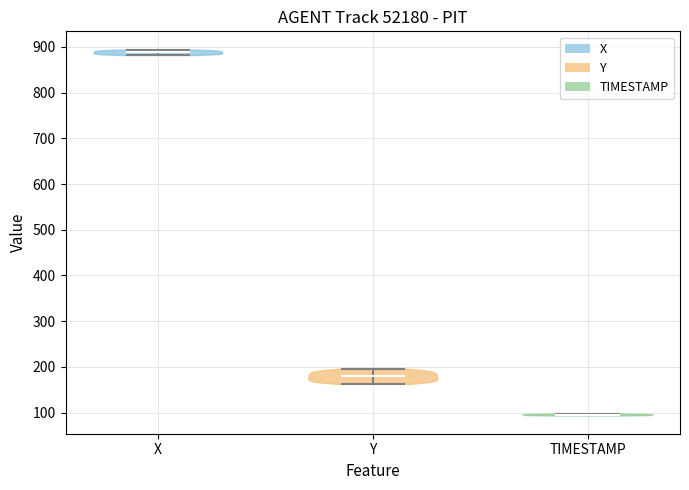

Which violin has the highest median line?

X